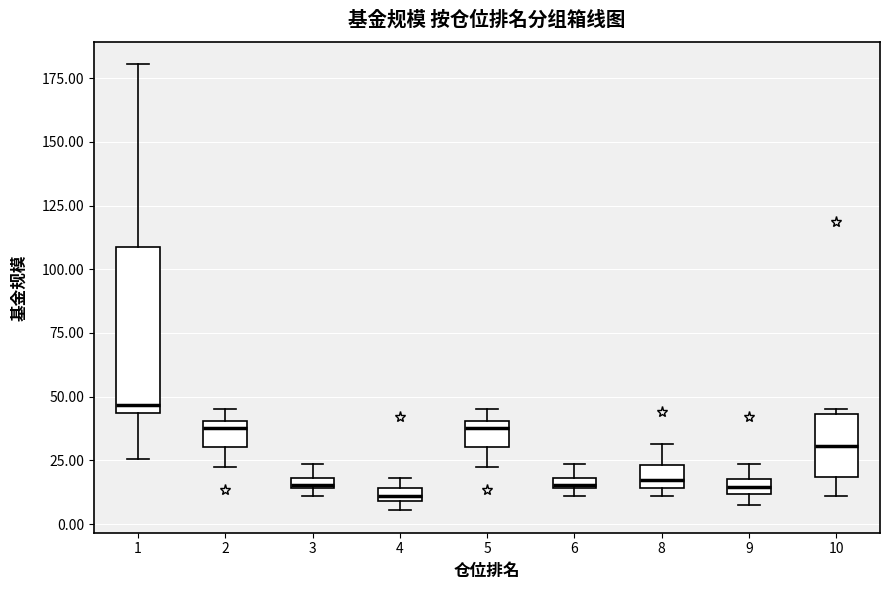

Which box's median line is the highest?

1